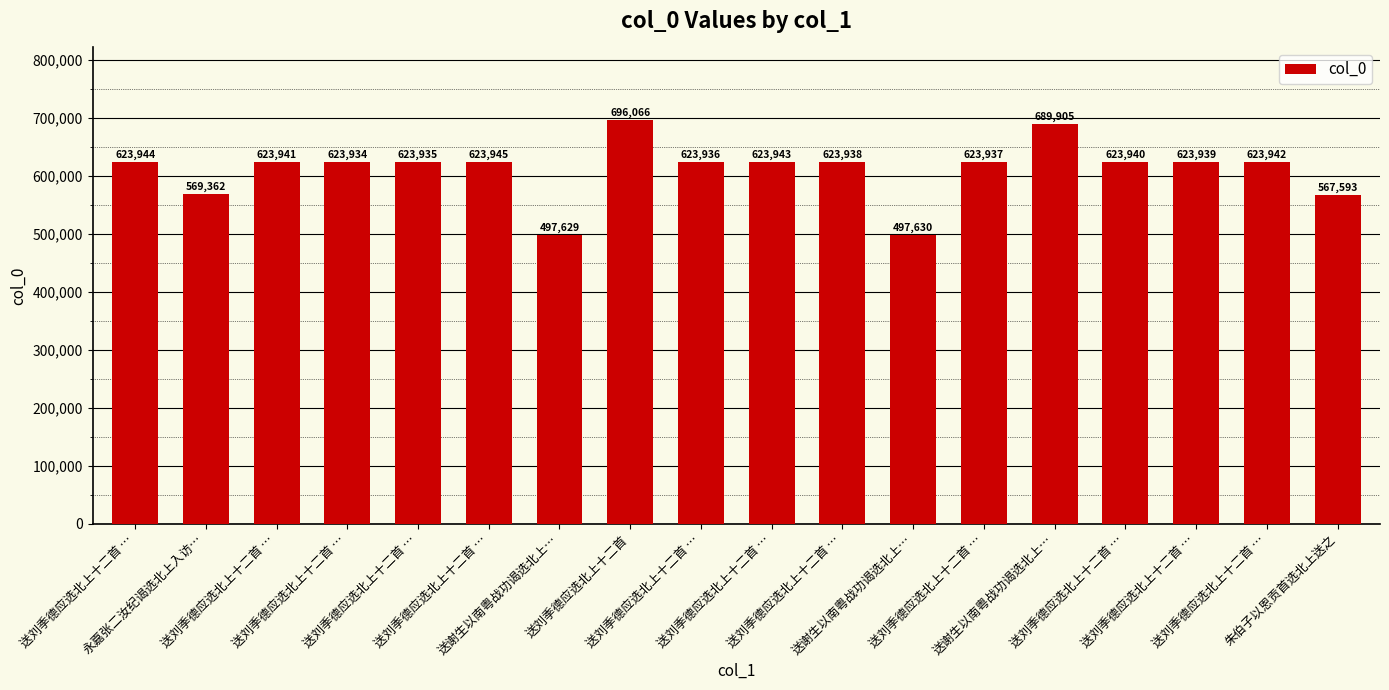

Which label corresponds to the smallest value in the chart?

送谢生以南粤战功谒选北上…